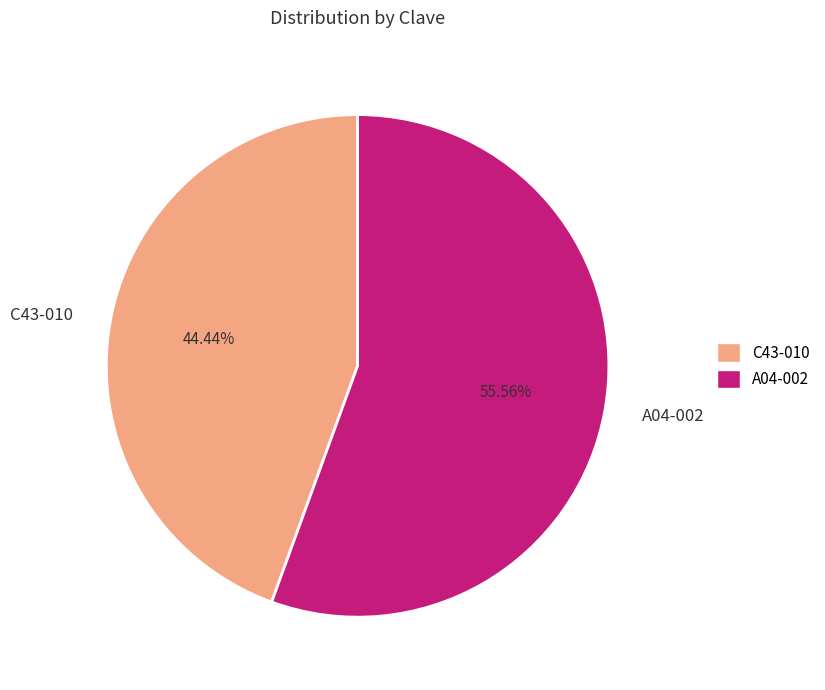

What is the total percentage of A04-002 and C43-010?

100.0%